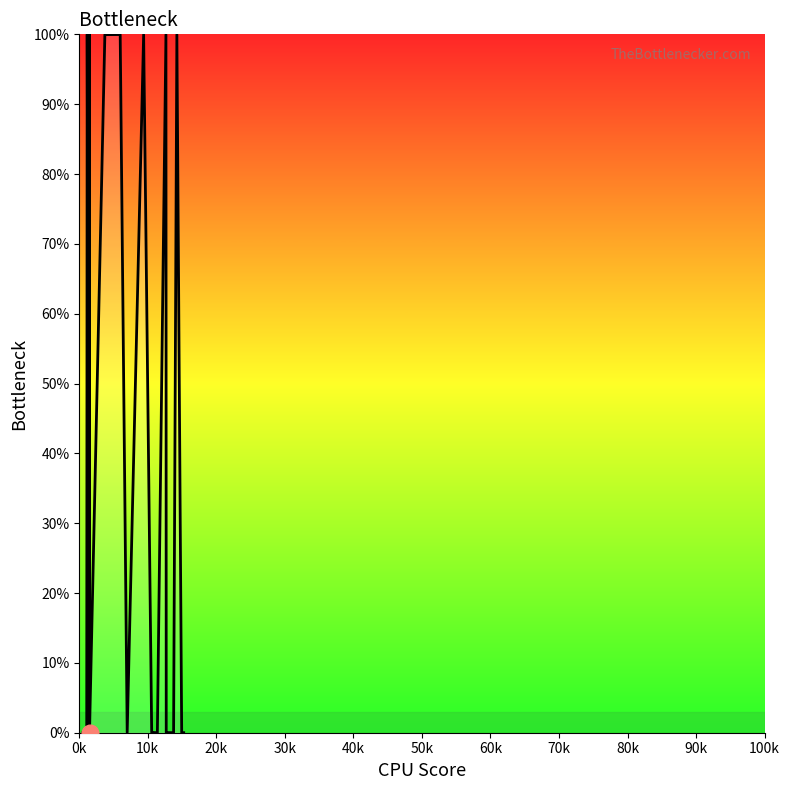

What is the maximum value shown in the chart?

100.0